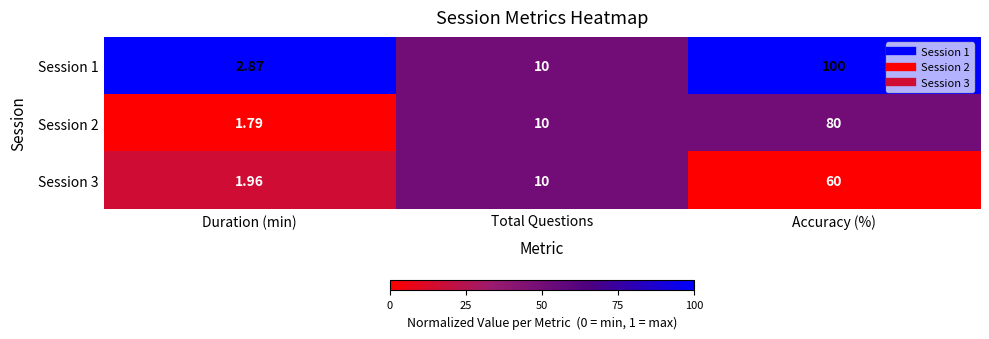

Which label corresponds to the largest value in the chart?

Accuracy (%)